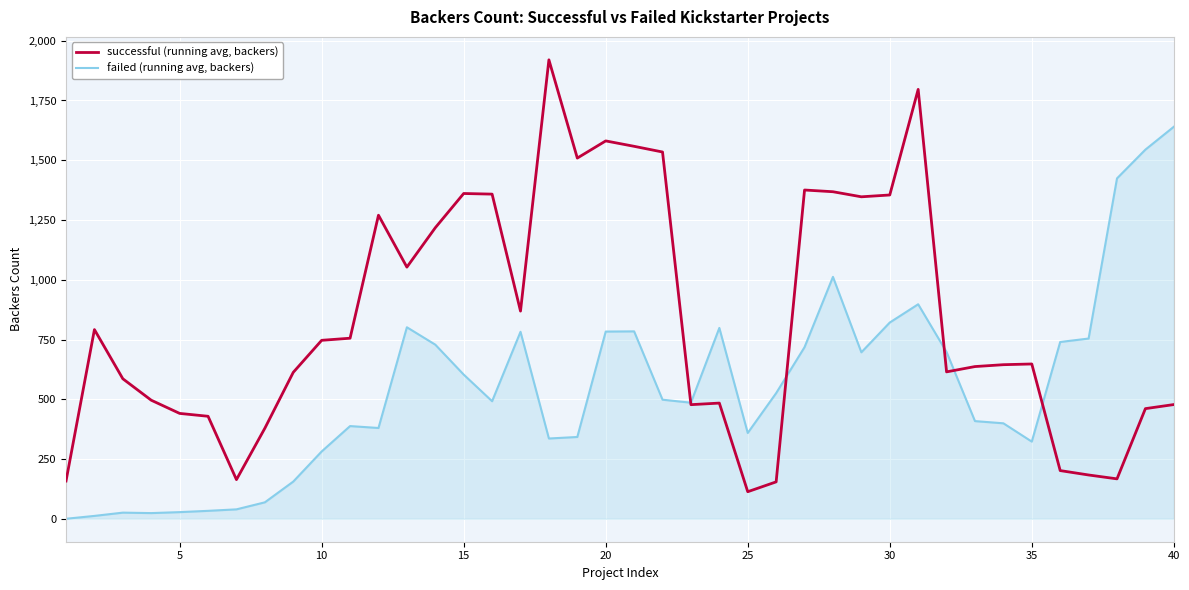

What is the average value of the successful (running avg, backers) series?

832.3